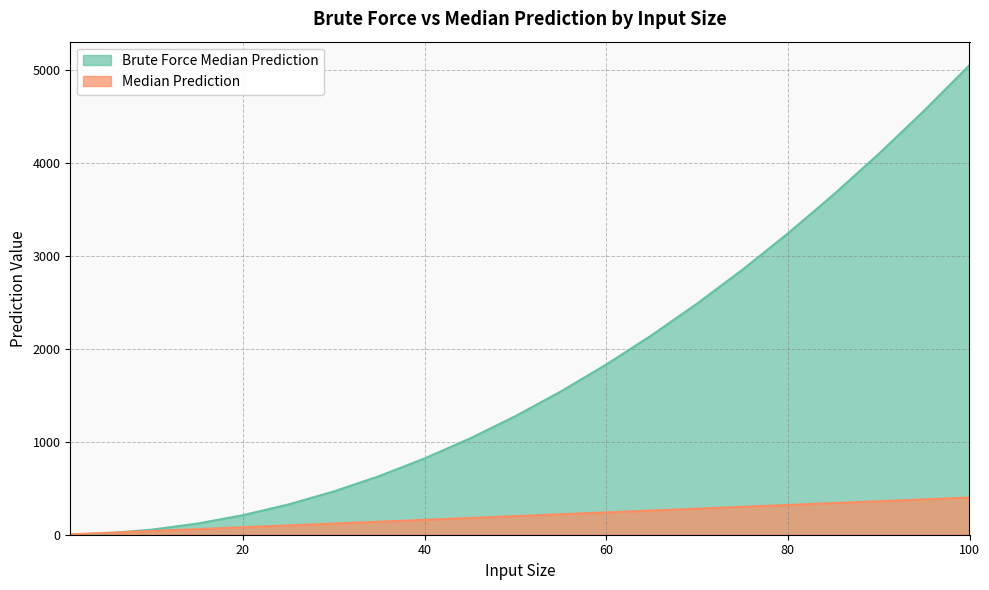

How many data points in Brute Force Median Prediction are less than 1275?

10